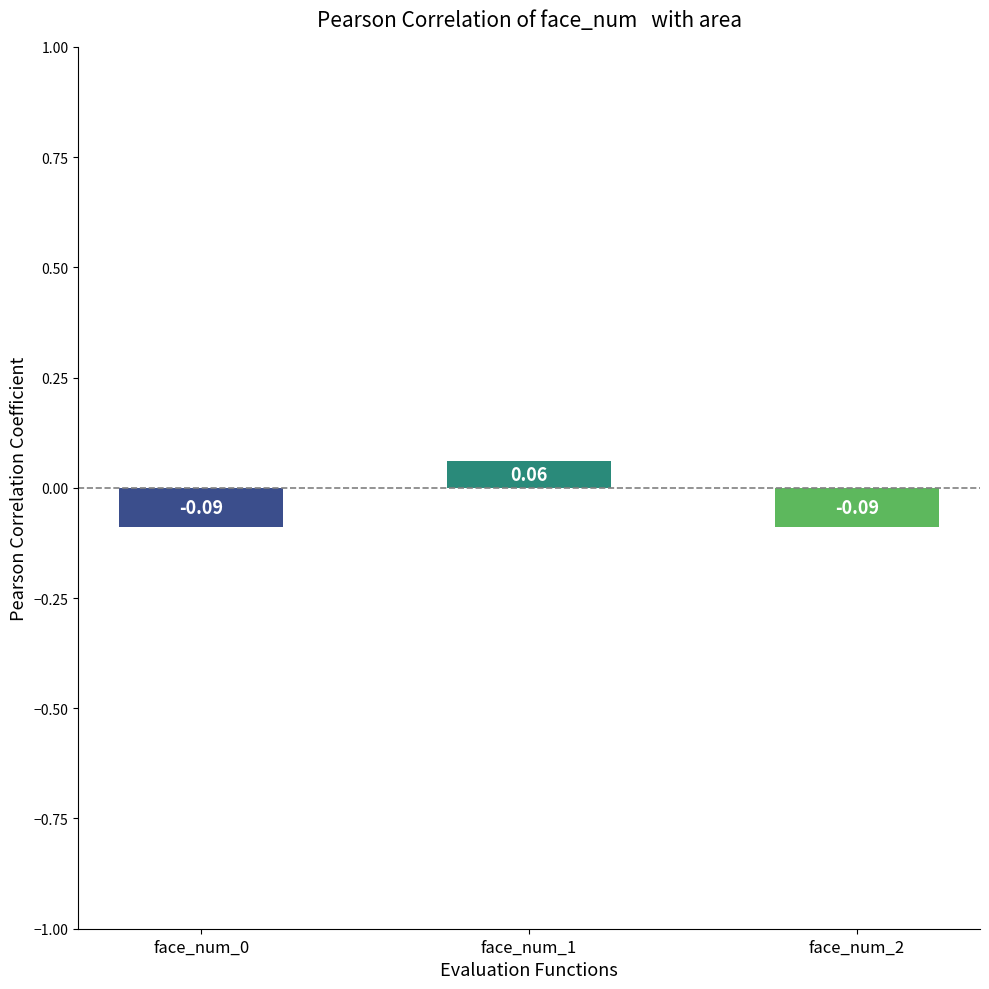

How many bars are there in total?

3